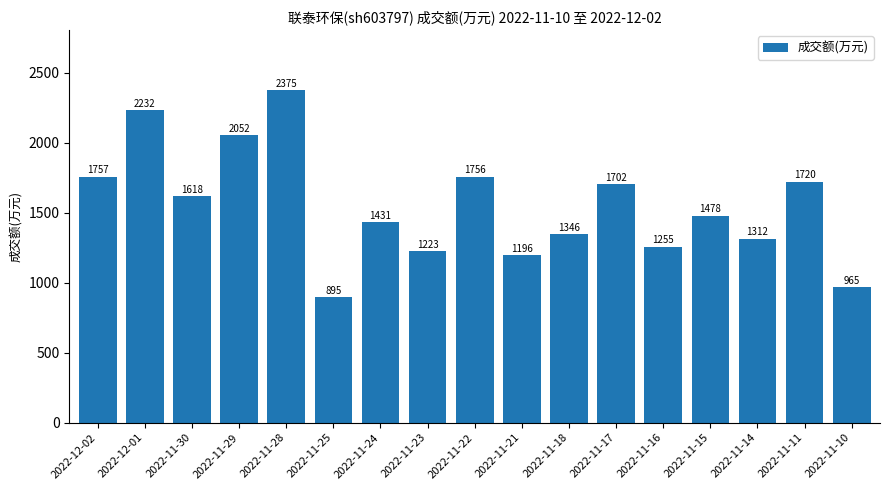

What is the minimum value shown in the chart?

895